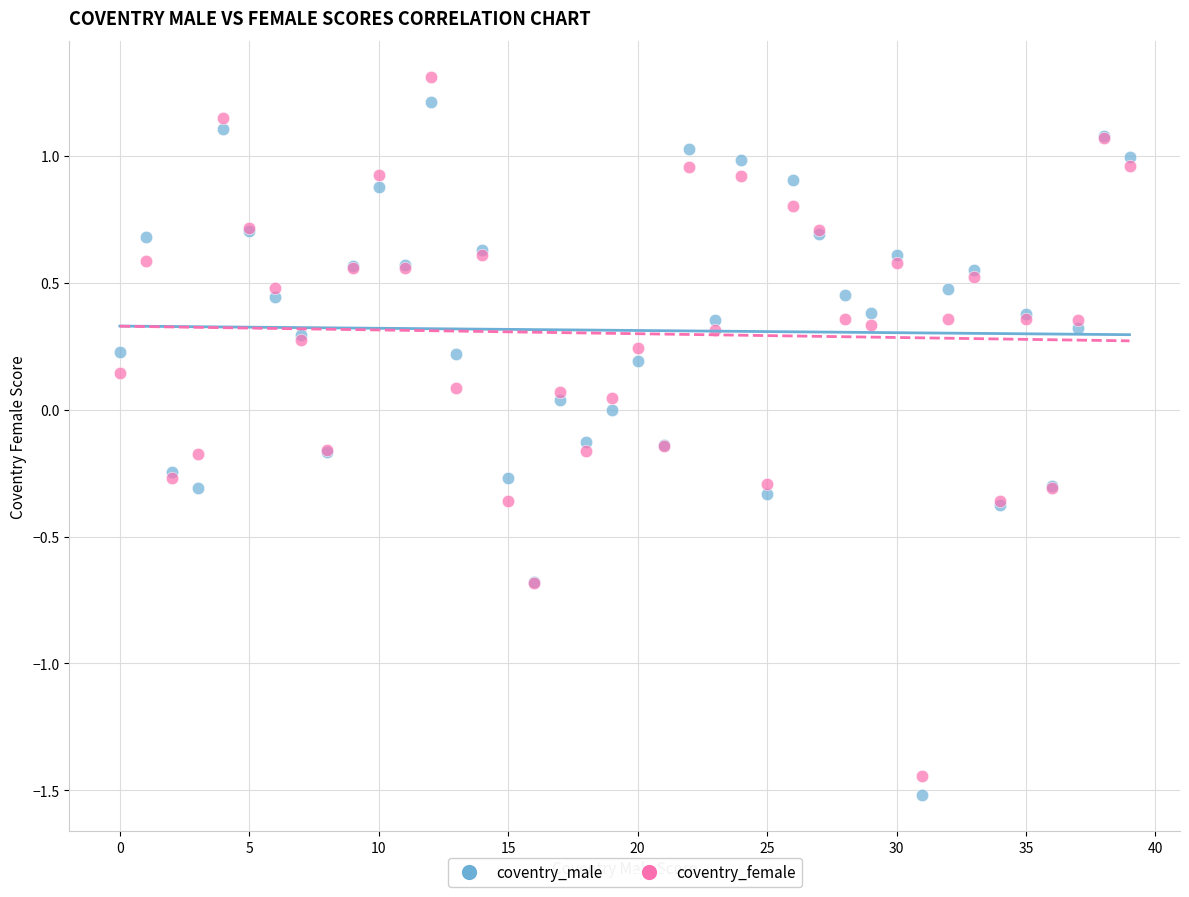

Which series has the largest Y range (max minus min)?

coventry_female